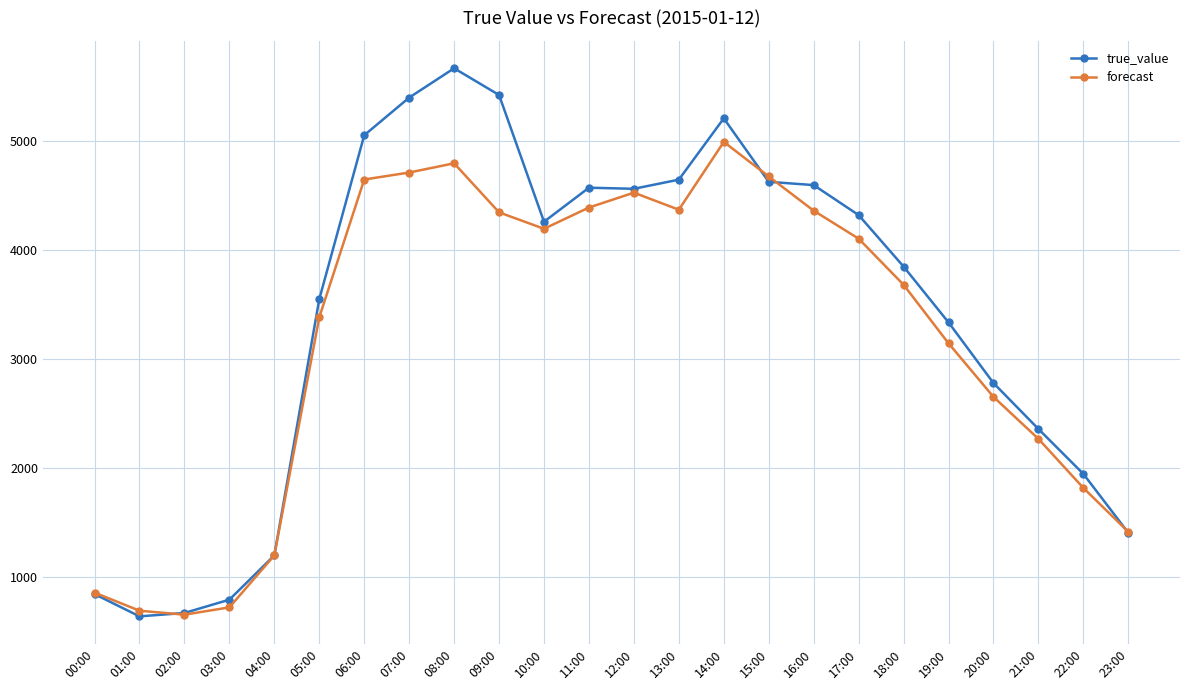

What value does the true_value series have at 03:00?

792.0